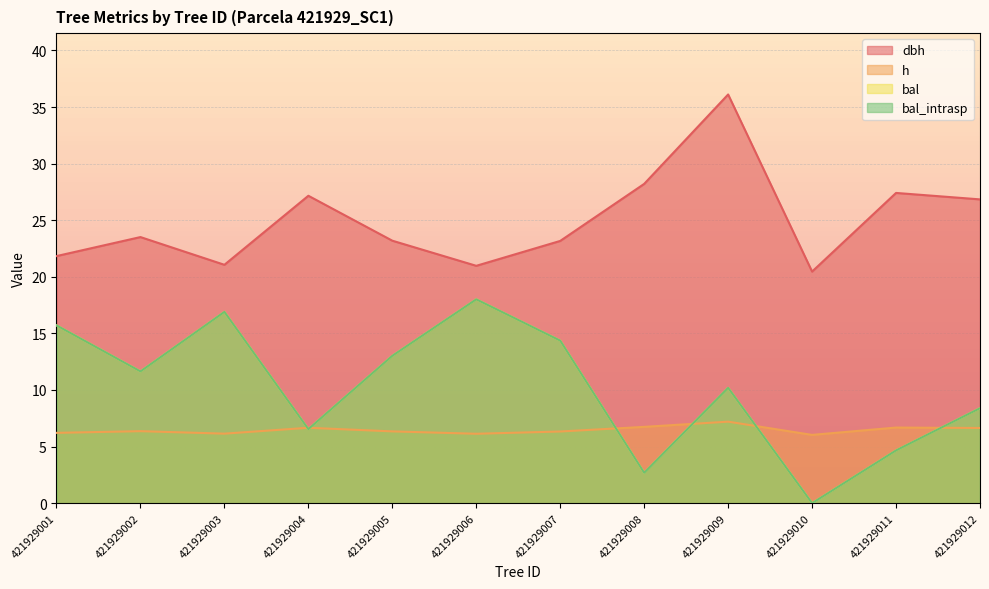

What is the highest value of the dbh series?

36.1